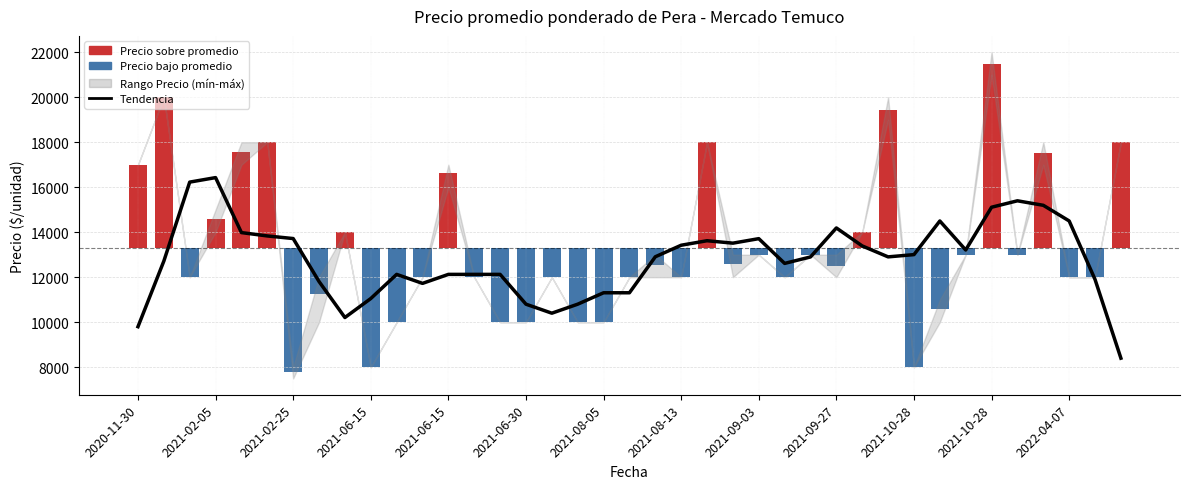

Which has a higher value, 36 or 13?

36